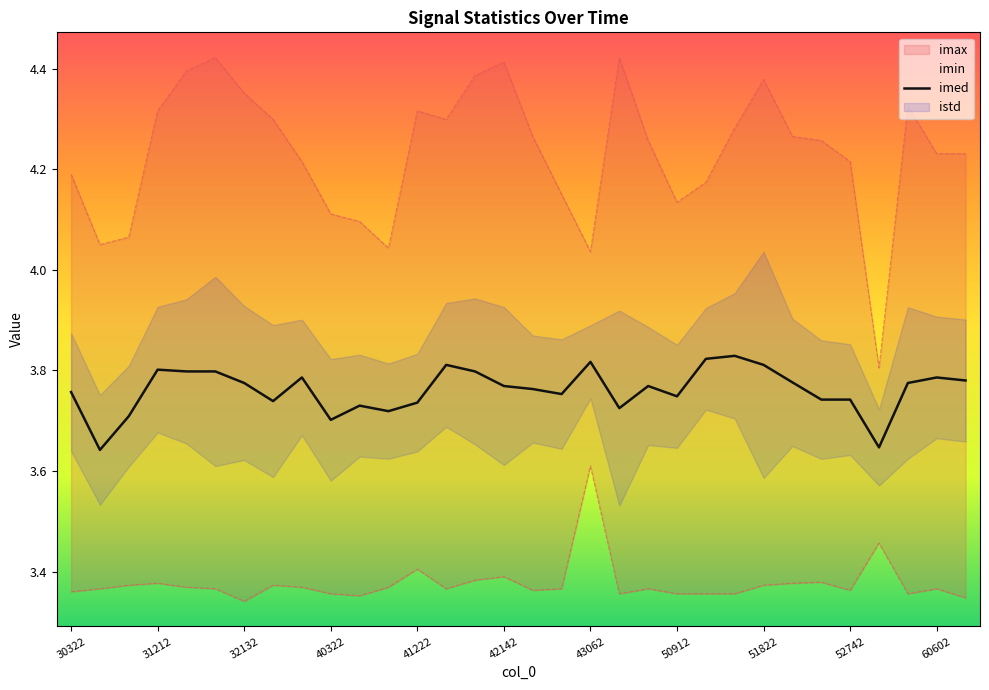

What is the sum of all values?

120.4